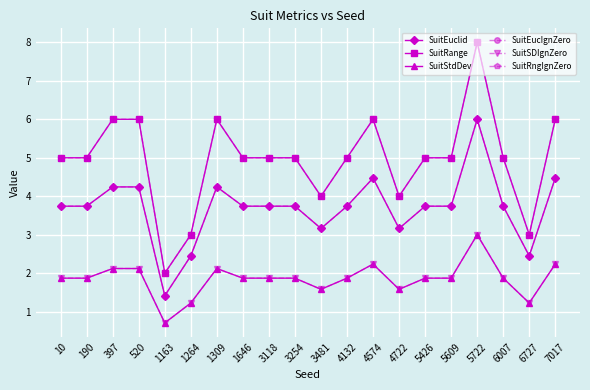

Does the chart have visible grid lines?

Yes